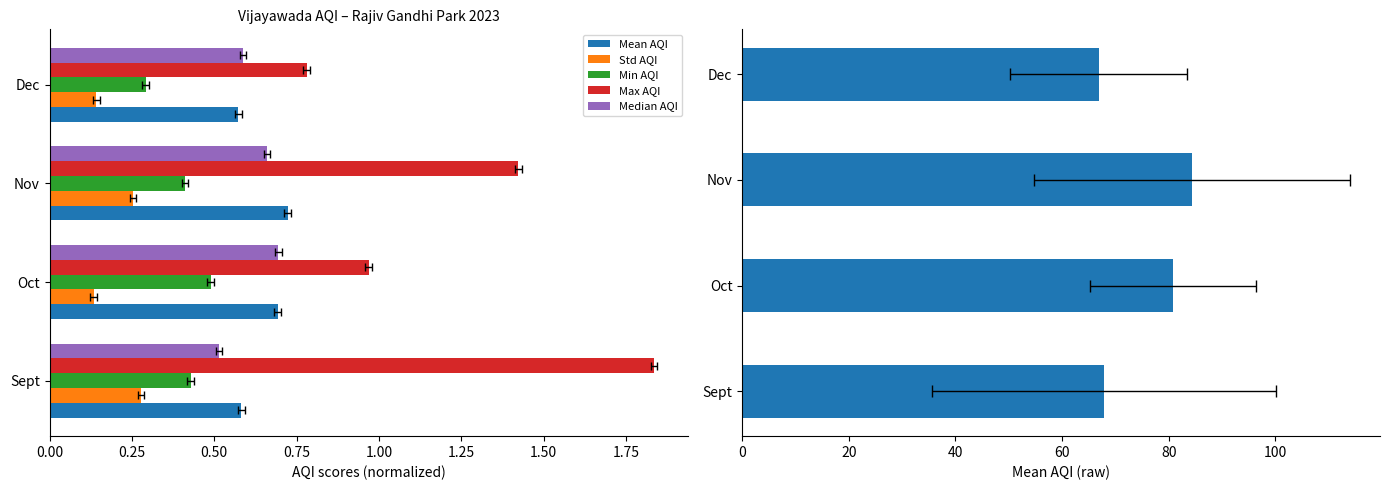

How many categories are shown in the chart?

4